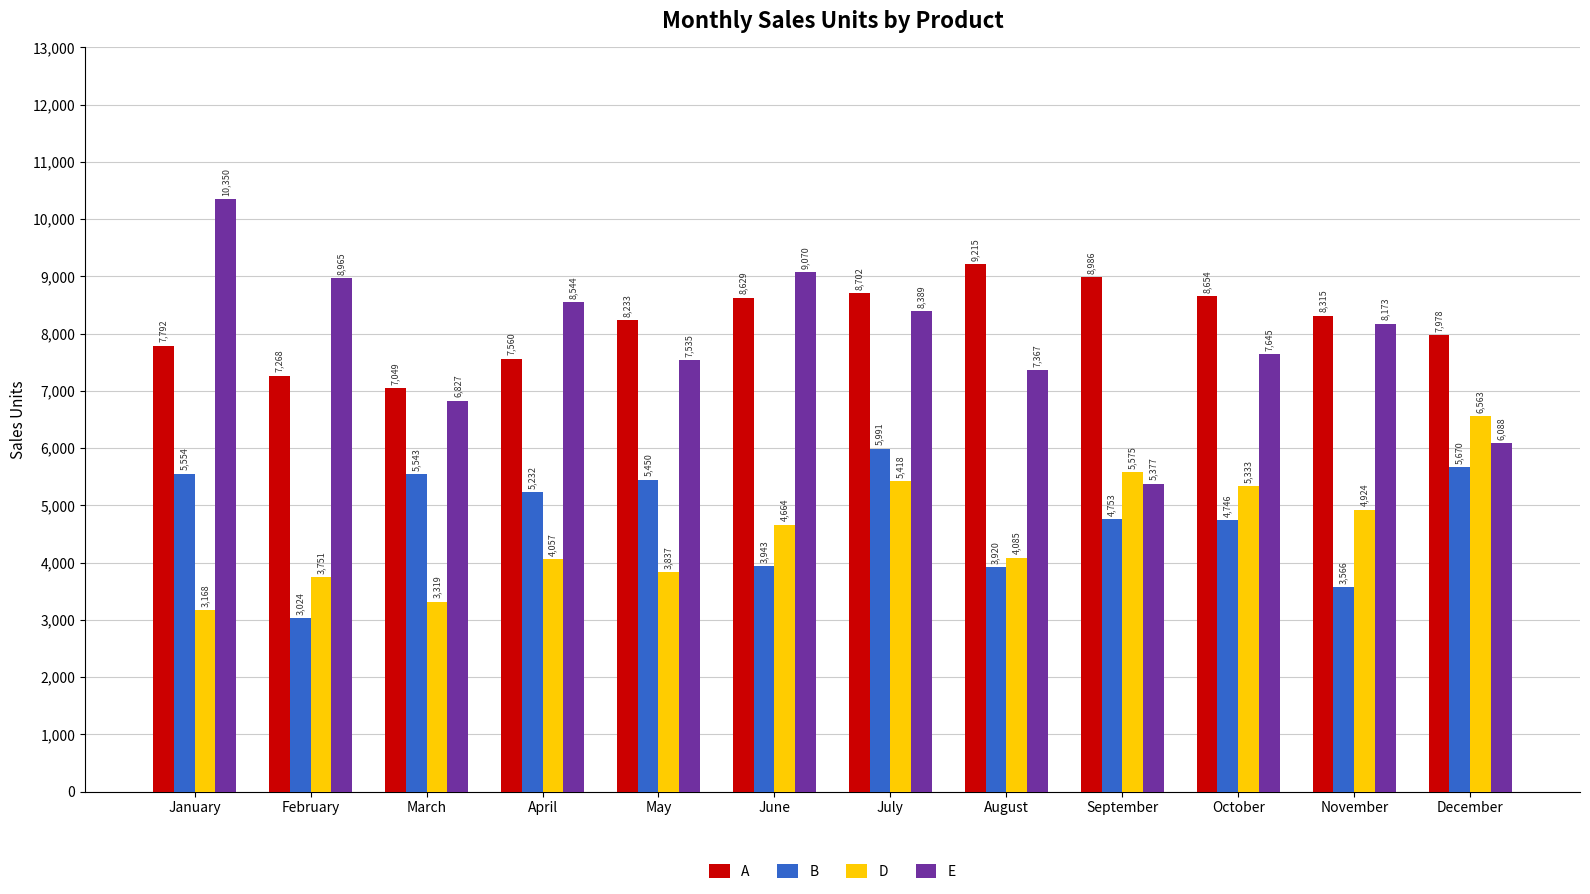

Which series has the largest range (max minus min)?

E